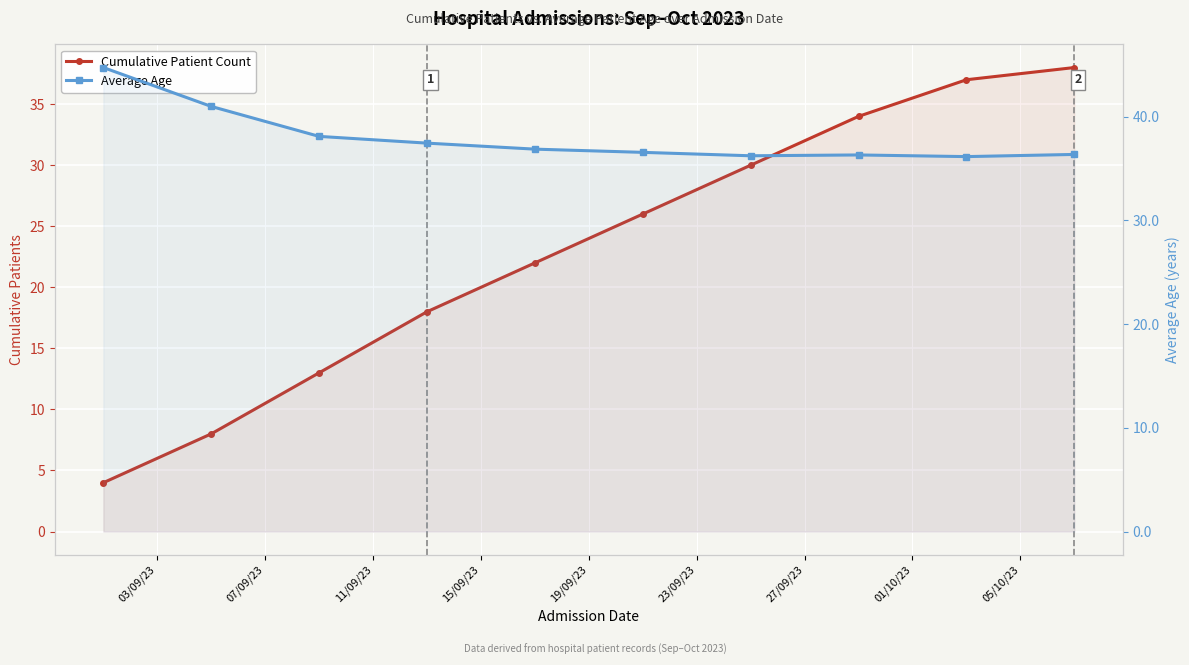

Count the number of data series in this chart.

2